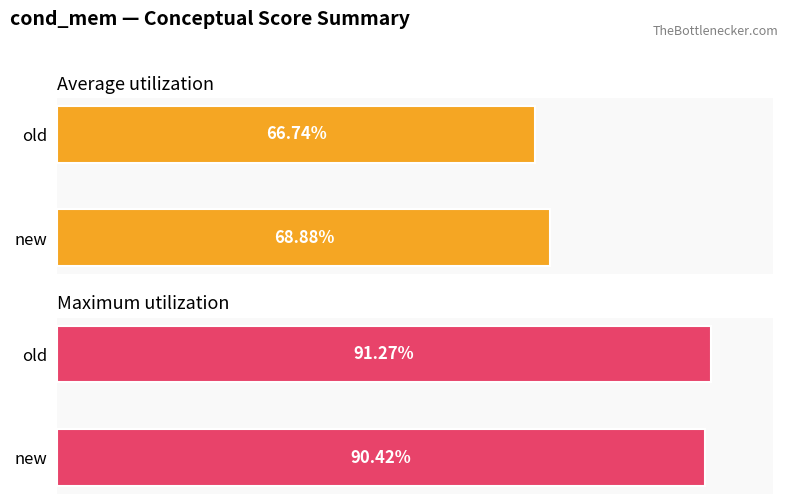

Reading left to right, transcribe all the data shown in this chart.

Average utilization: 68.9	66.7
Maximum utilization: 90.4	91.3